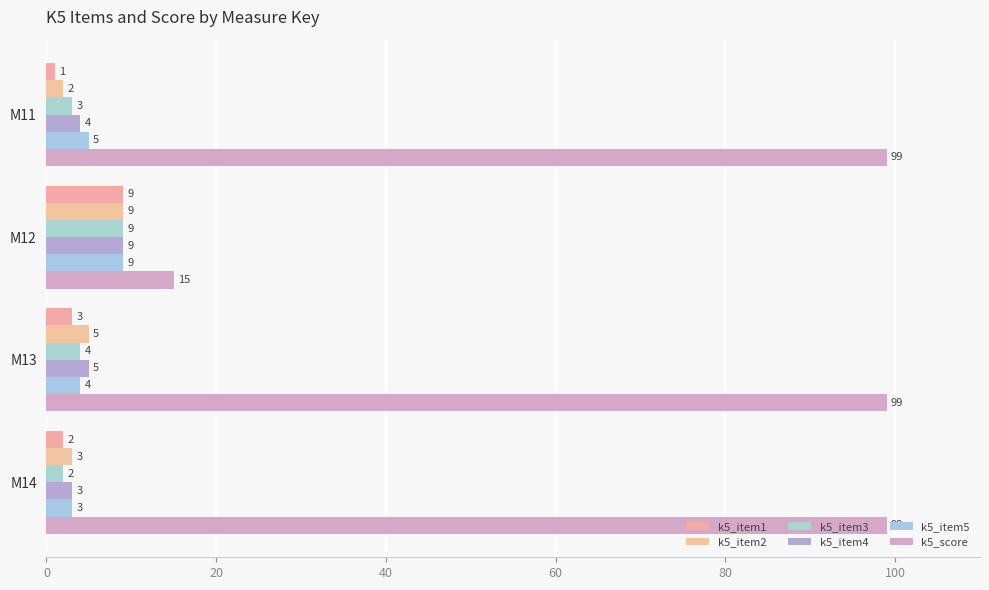

How many values in the k5_item5 series are below 5?

2